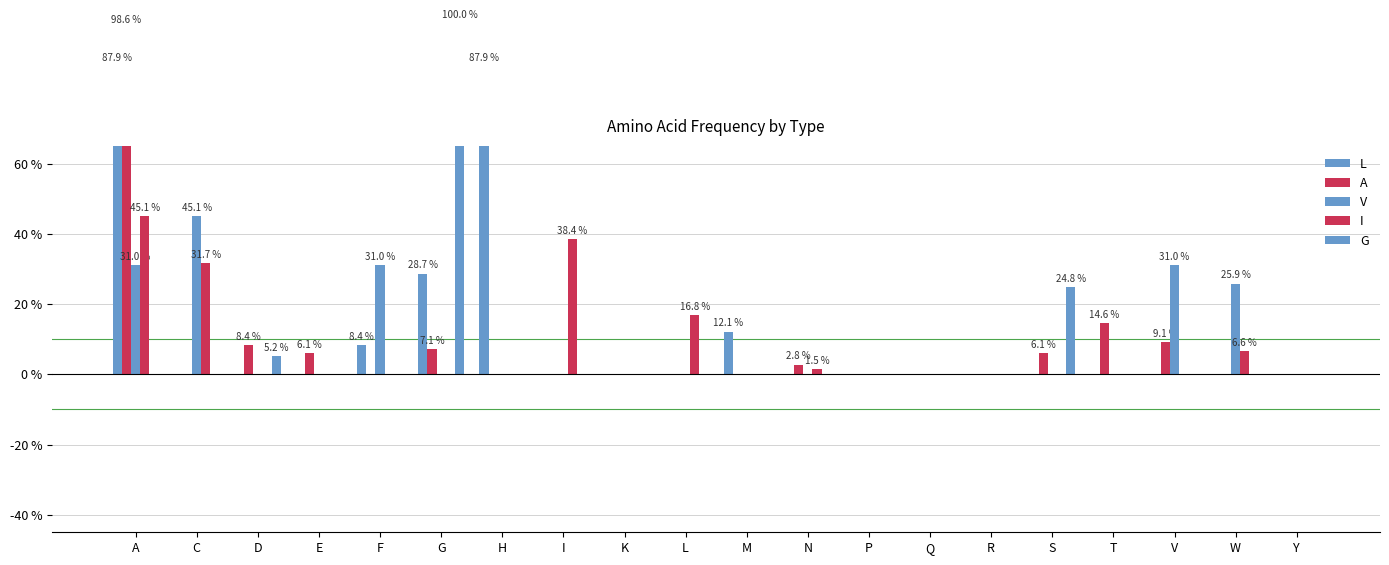

True or false: V has a value of 0.0 at G.

True